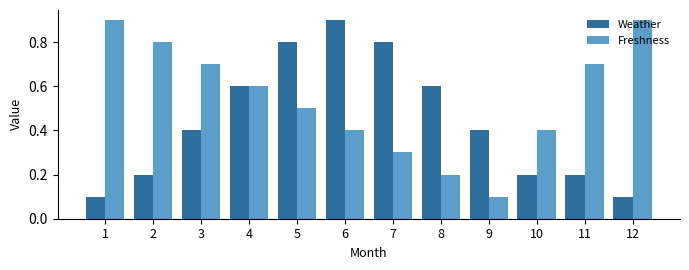

Which series has the largest total across all categories?

Freshness